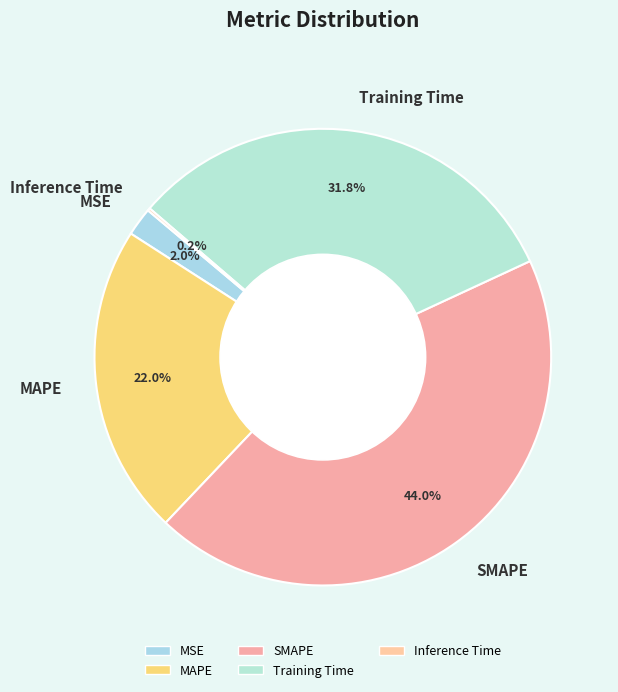

Is MAPE the majority of the pie?

No